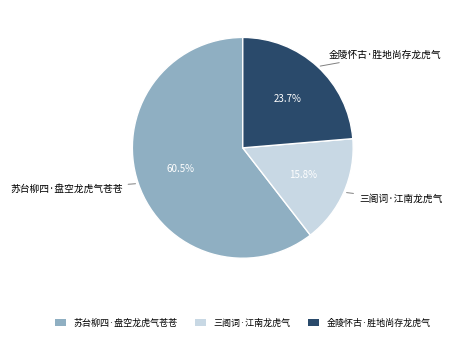

Which slice is the smallest?

三阁词·江南龙虎气